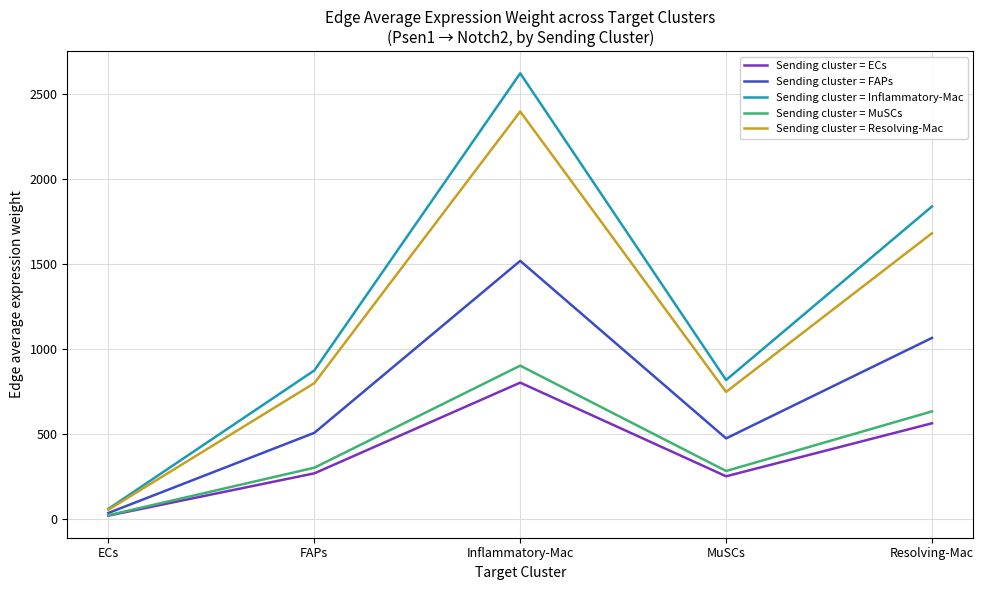

Read the Sending cluster = MuSCs value at FAPs.

299.4